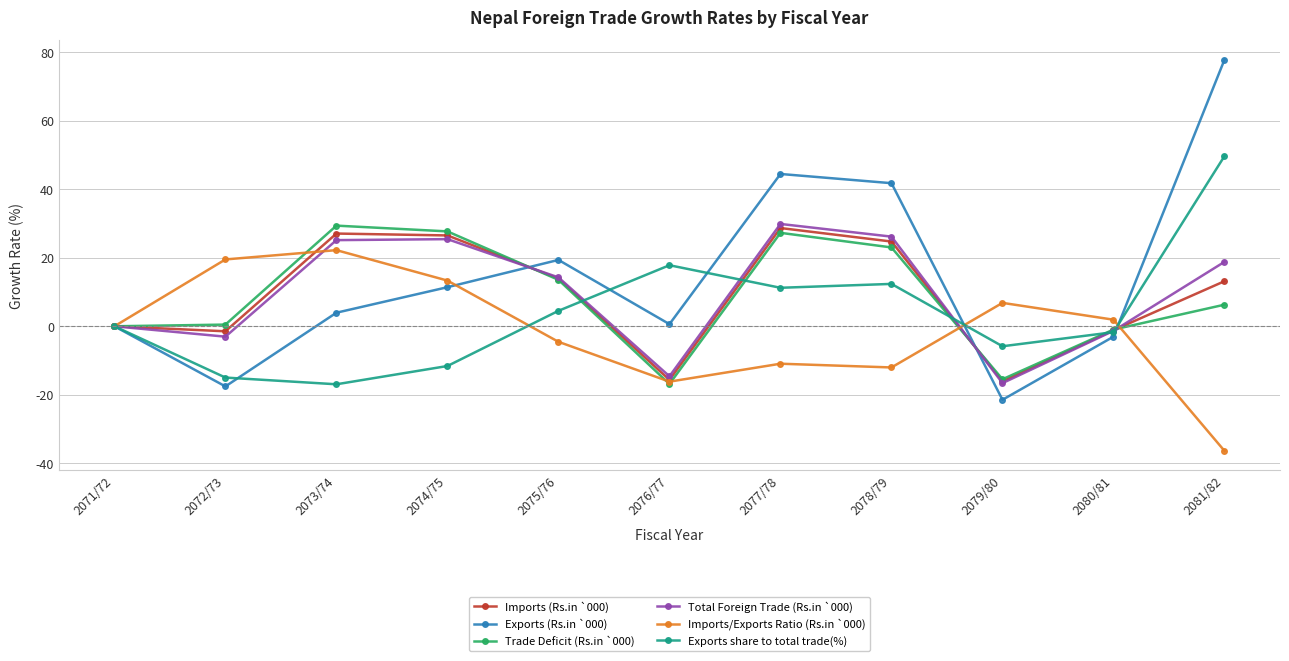

True or false: Exports share to total trade(%) and Imports/Exports Ratio (Rs.in `000) intersect in this chart.

True